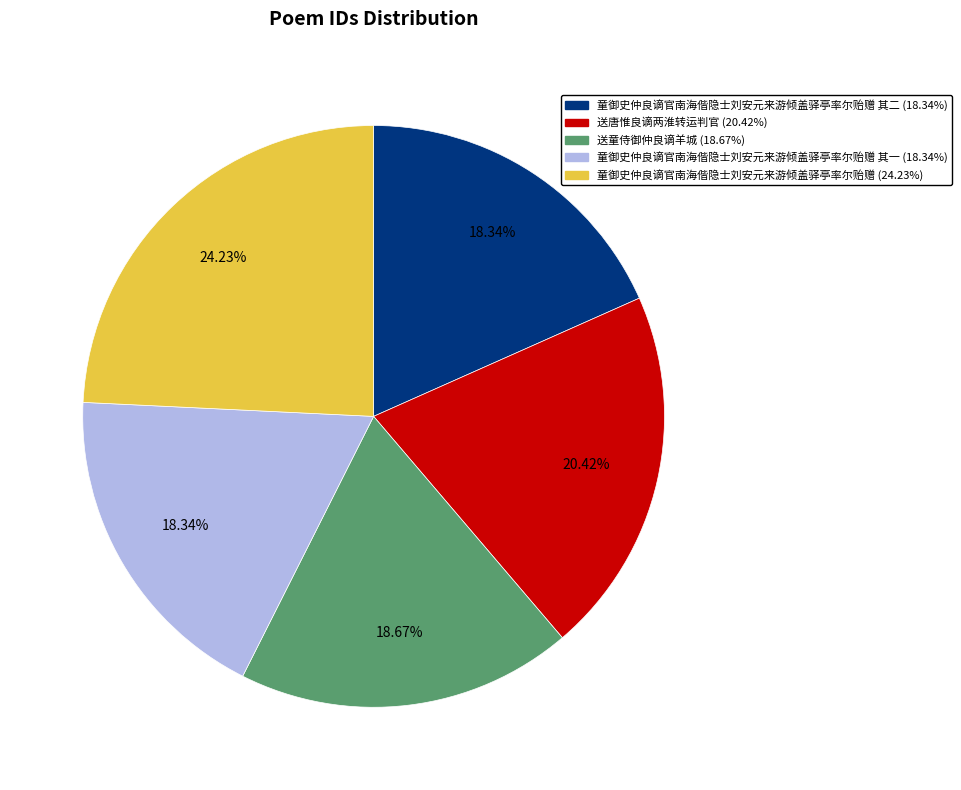

Is there any slice that represents more than half of the pie?

No